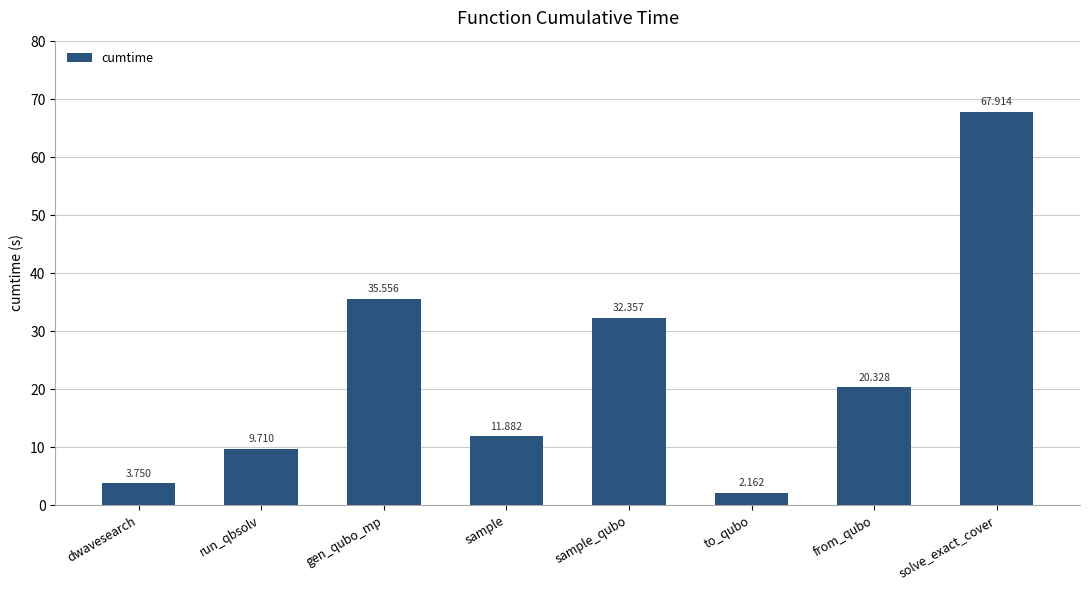

At which category does the chart reach its minimum across all series?

to_qubo